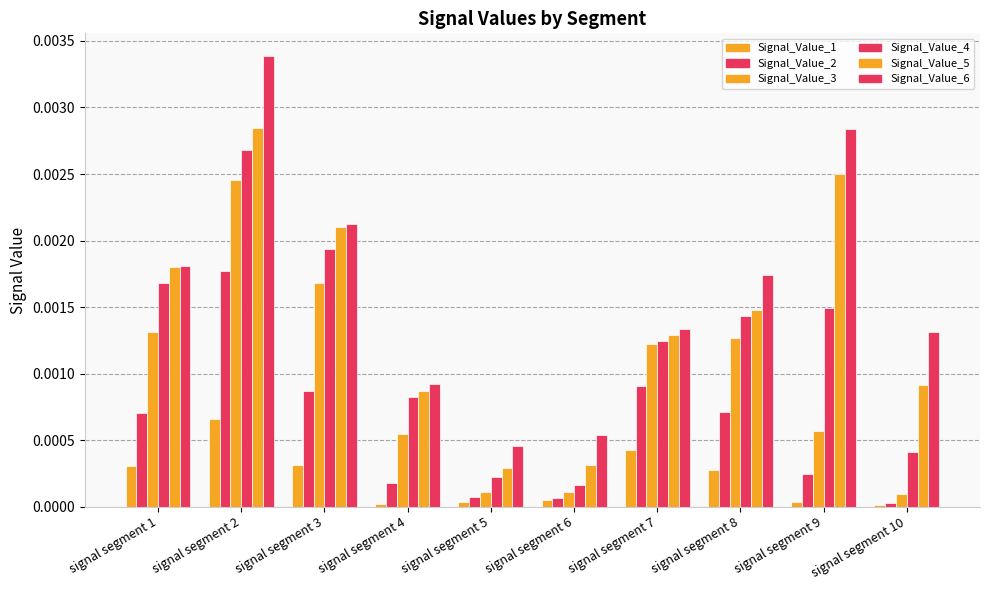

How many data points does each series have?

10